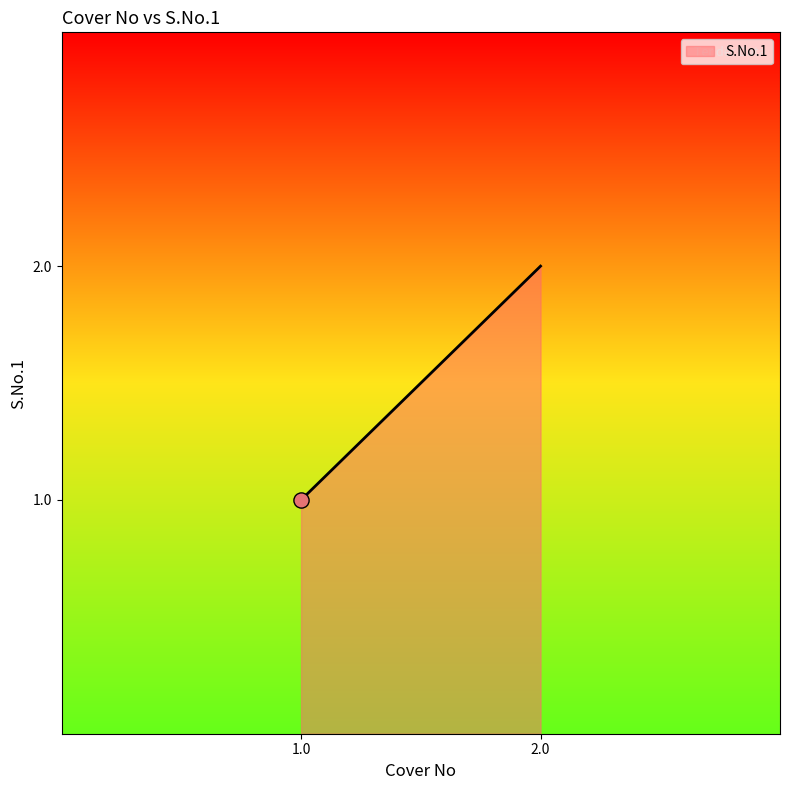

What is the change in value from 1.0 to 2.0?

+1